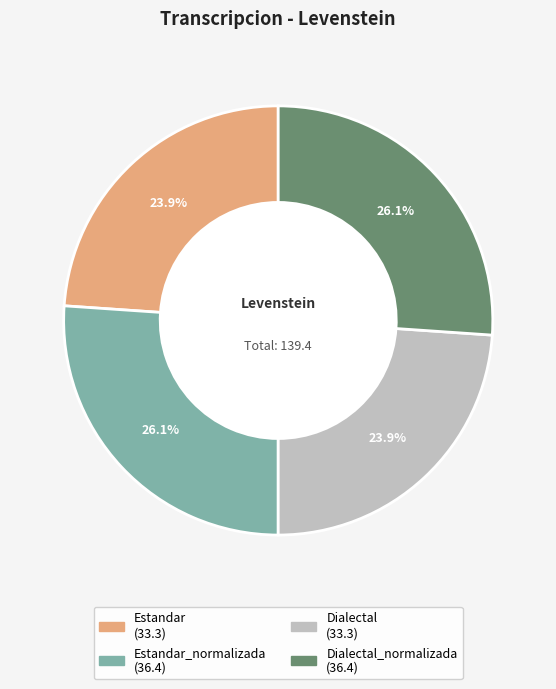

Is there any slice that represents more than half of the pie?

No